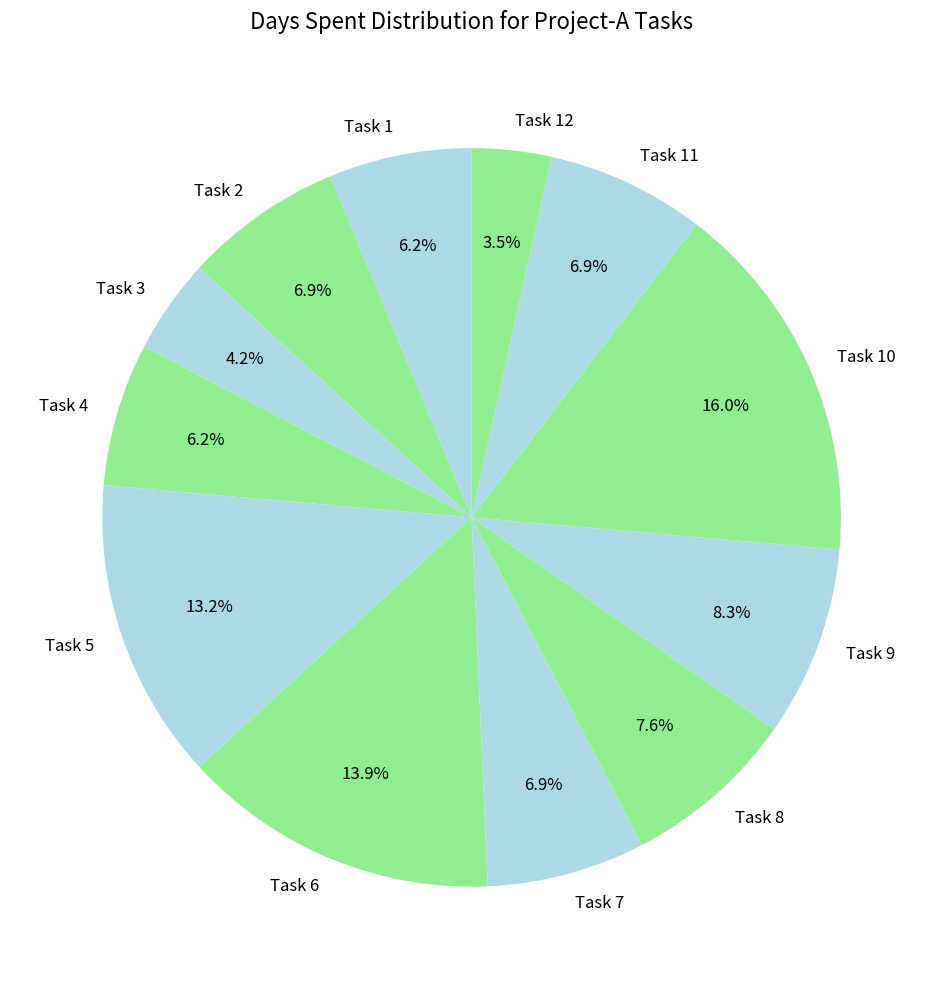

Is there a majority slice in this chart?

No